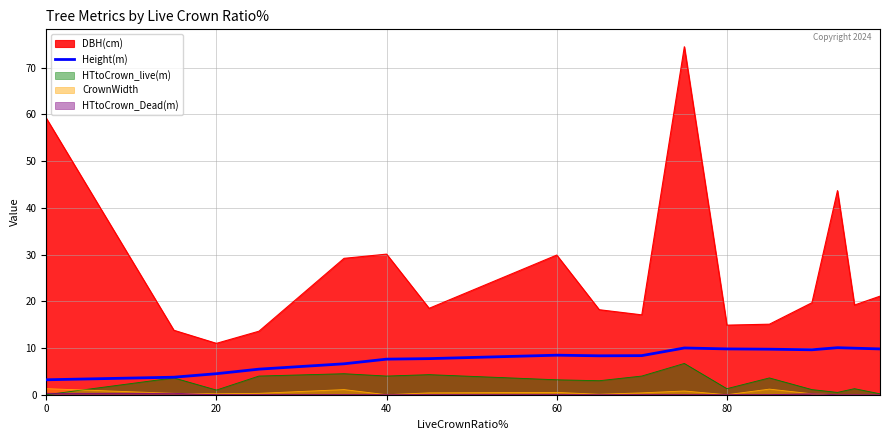

Which series has the widest spread of values?

DBH(cm)